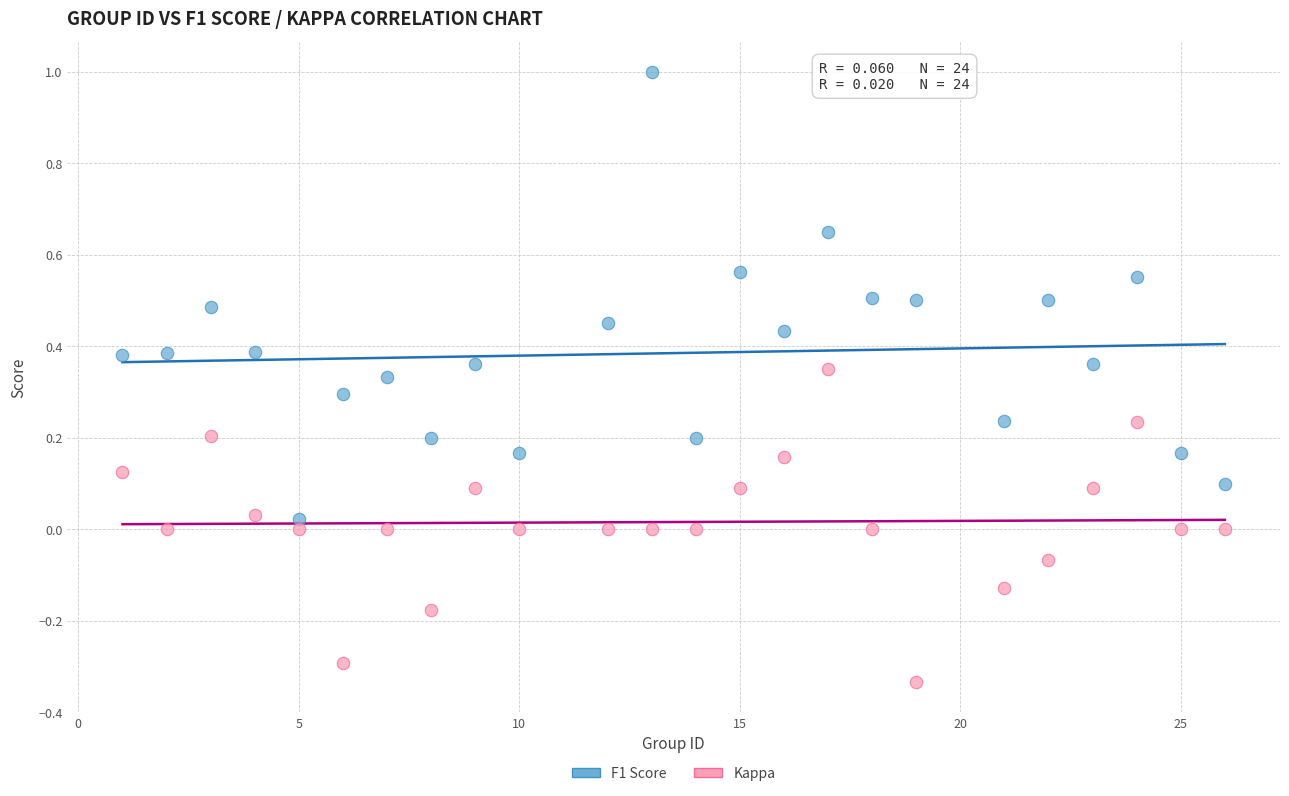

What are all the series names shown in the legend?

F1 Score, Kappa